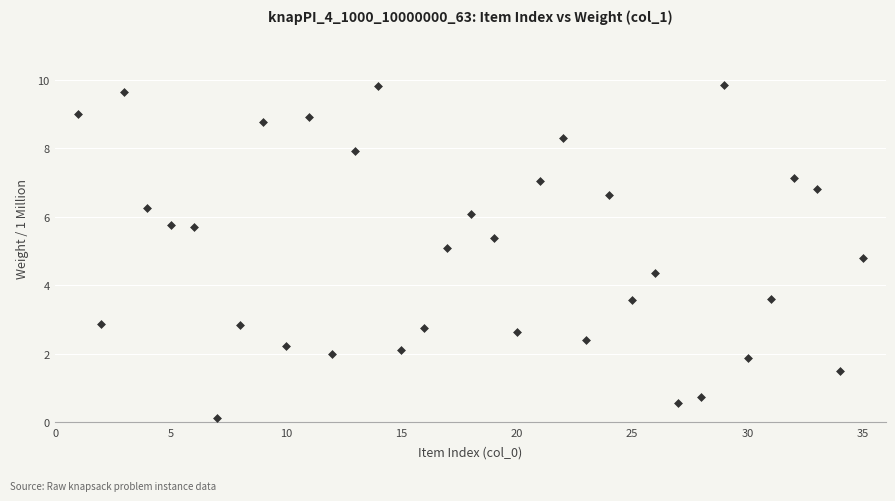

What is the range of X values (max minus min)?

34.0